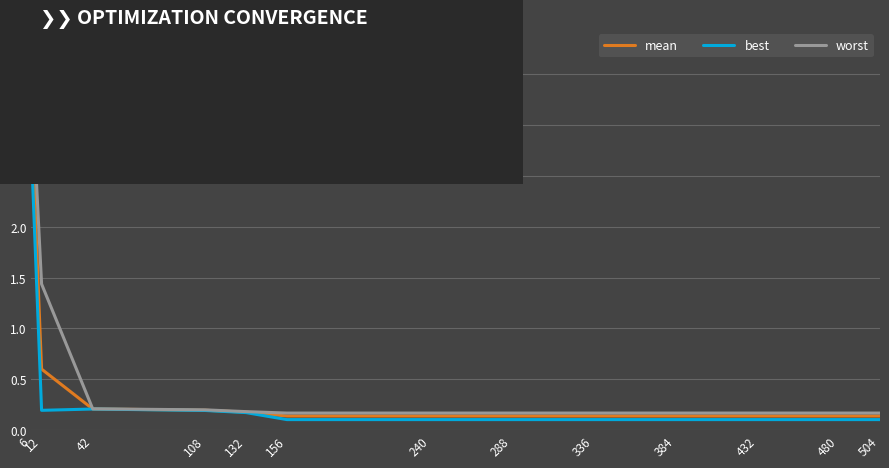

List the series in order of their peak value, highest first.

worst, mean, best